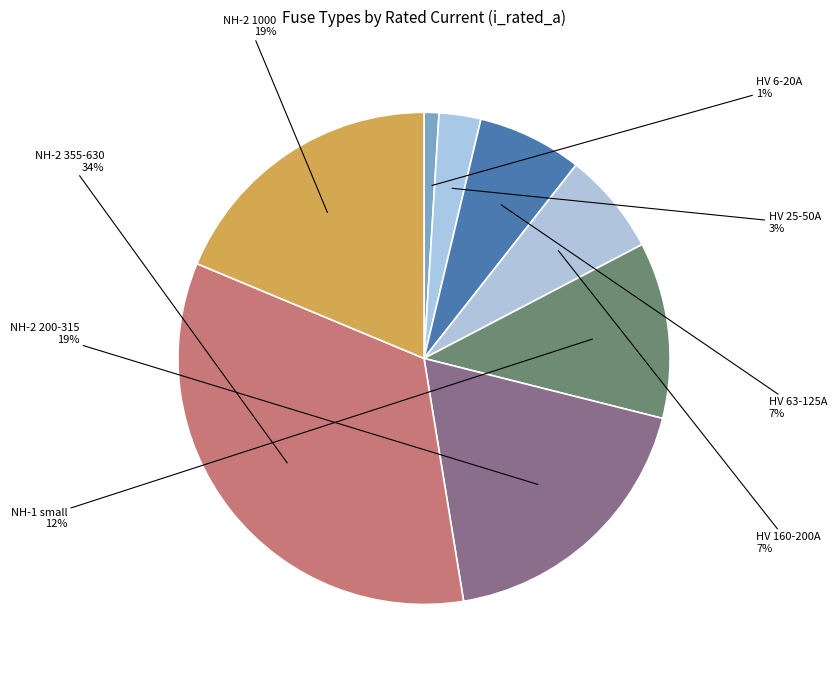

How many slices are in this pie chart?

8